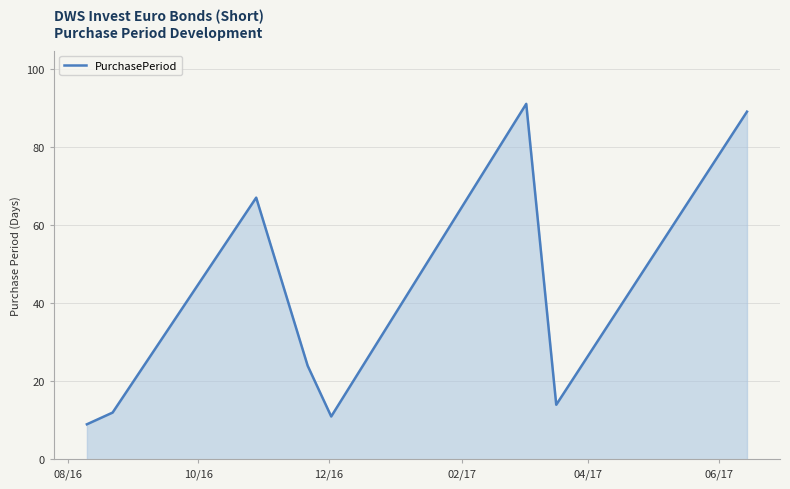

How many distinct data groups are displayed?

1